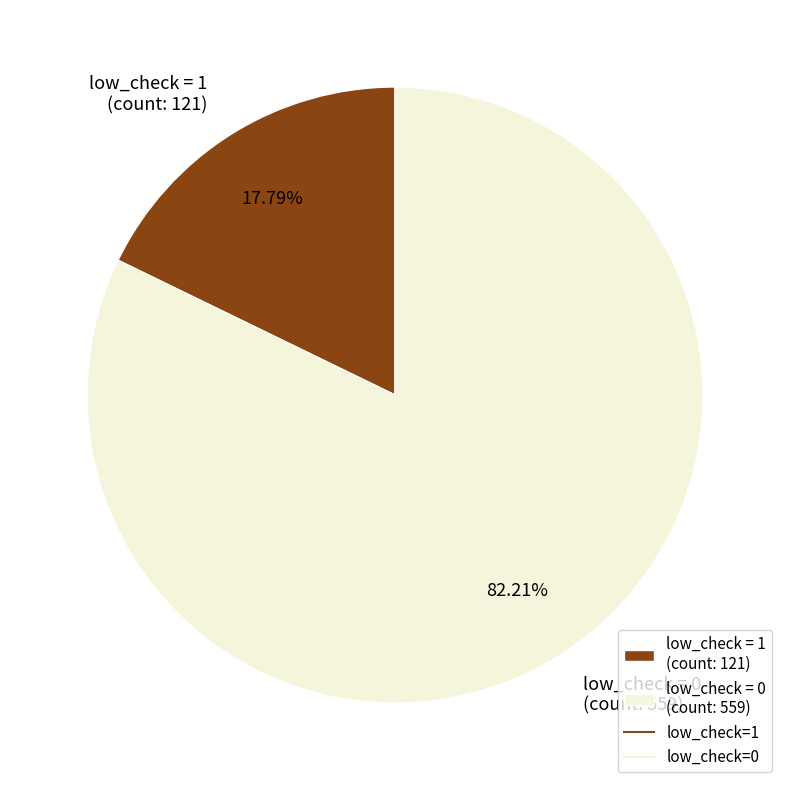

Approximately how many times larger is the value at low_check = 0 (count: 559) compared to low_check = 1 (count: 121)?

4.6